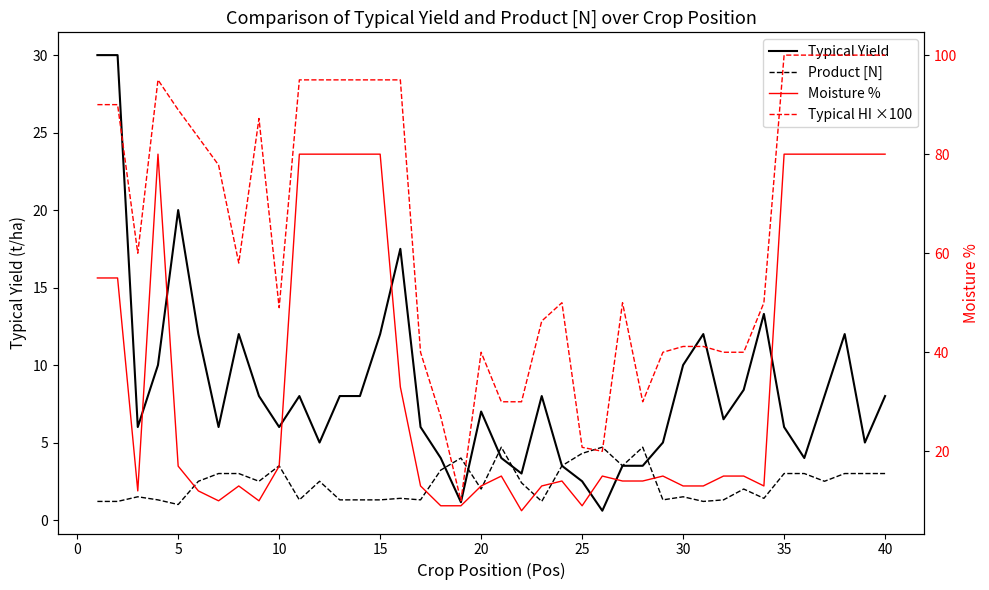

True or false: Typical Yield and Typical HI ×100 intersect in this chart.

False